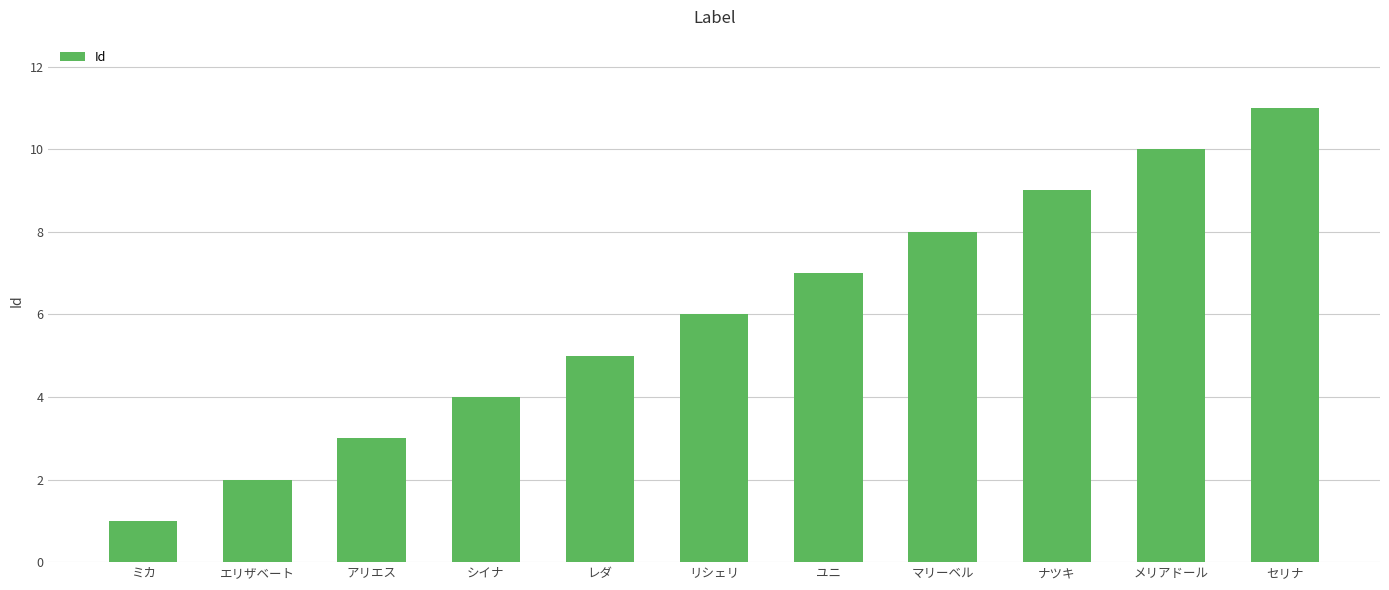

How many categories are shown in the chart?

11